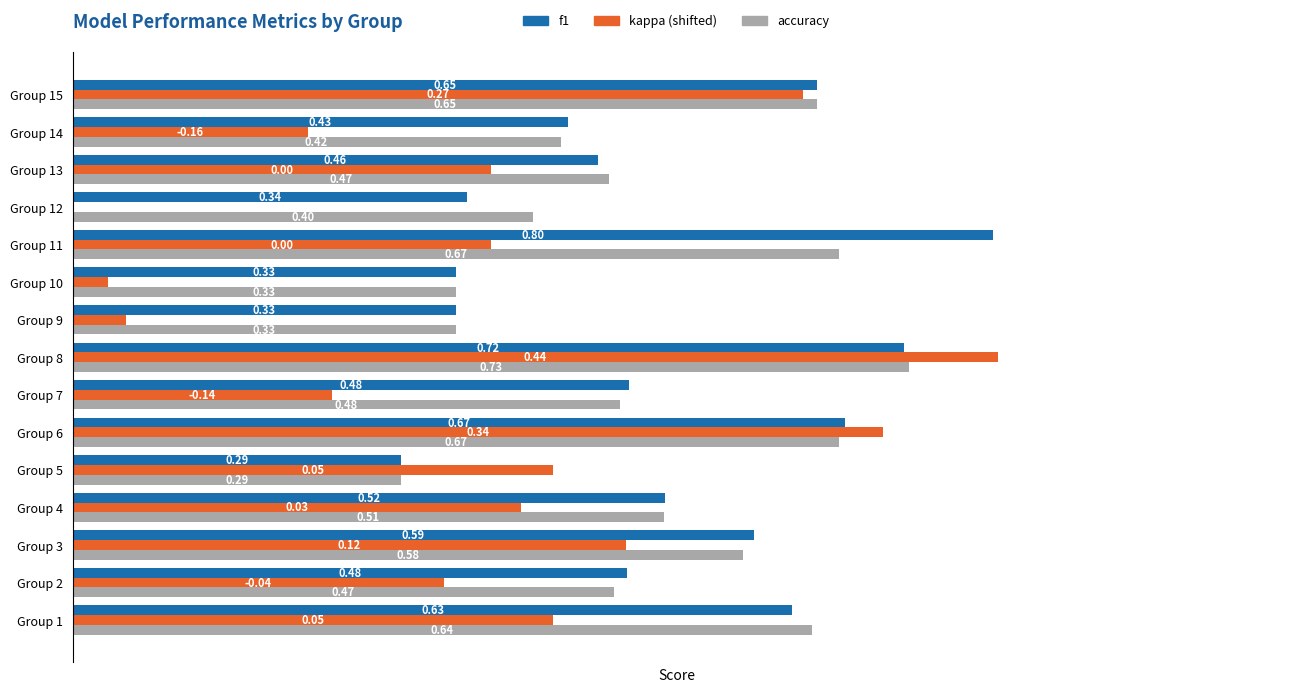

At which category is the sum across all series the highest?

Group 8